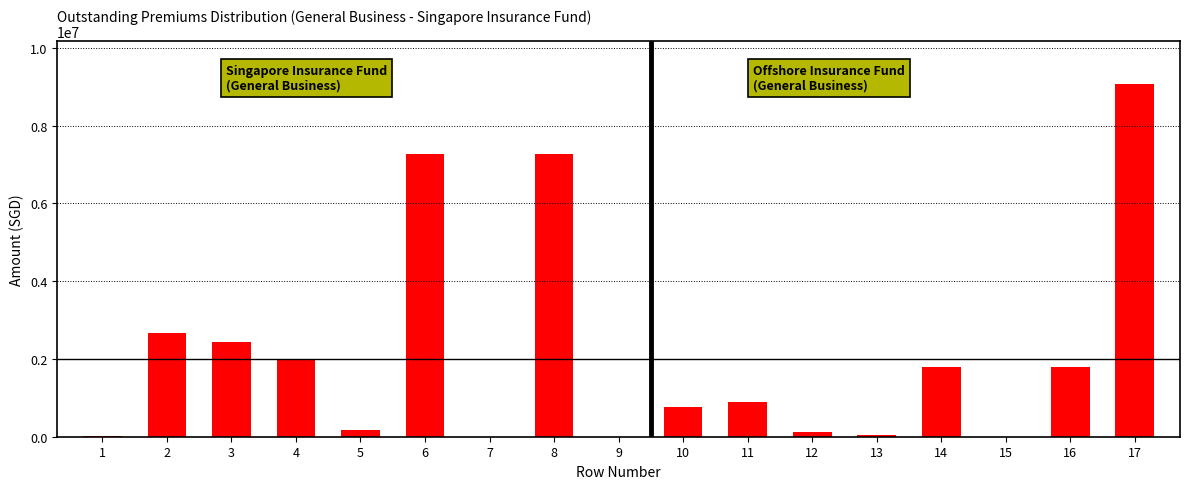

Is it true that the value at 17 is 13331895?

False